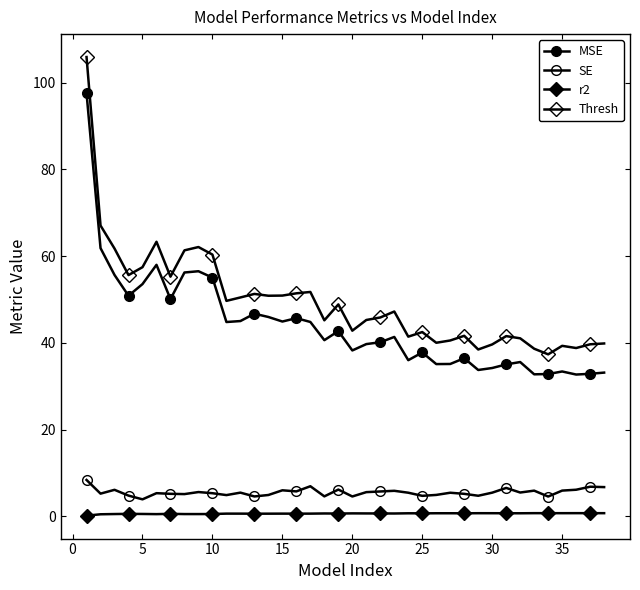

How many lines are shown in the chart?

4